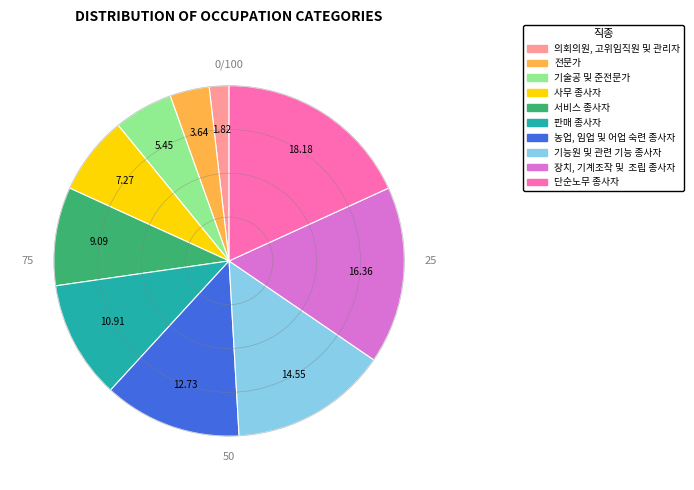

What is the largest slice in the pie chart?

단순노무 종사자